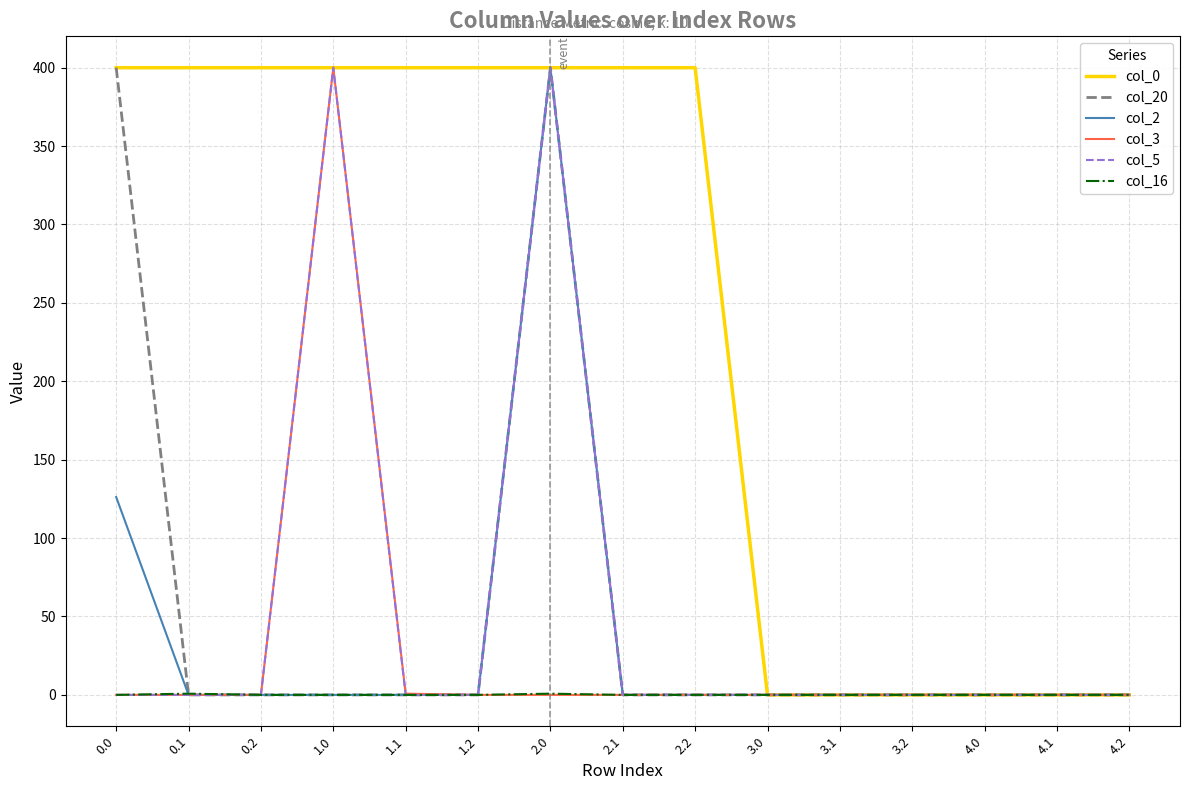

At which category is the sum across all series the highest?

2.0